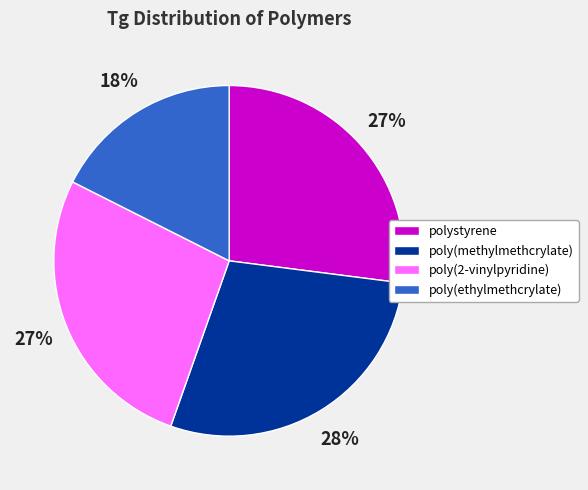

What is the largest slice in the pie chart?

poly(methylmethcrylate)